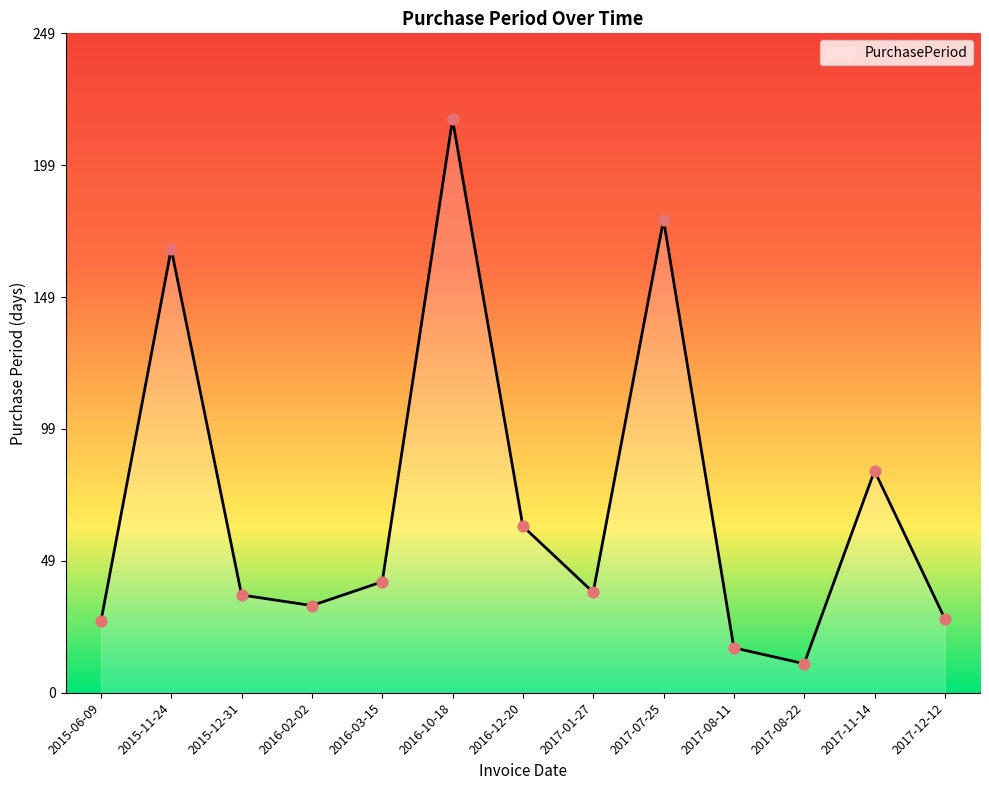

What is the change in value from 2016-02-02 to 2016-10-18?

+184